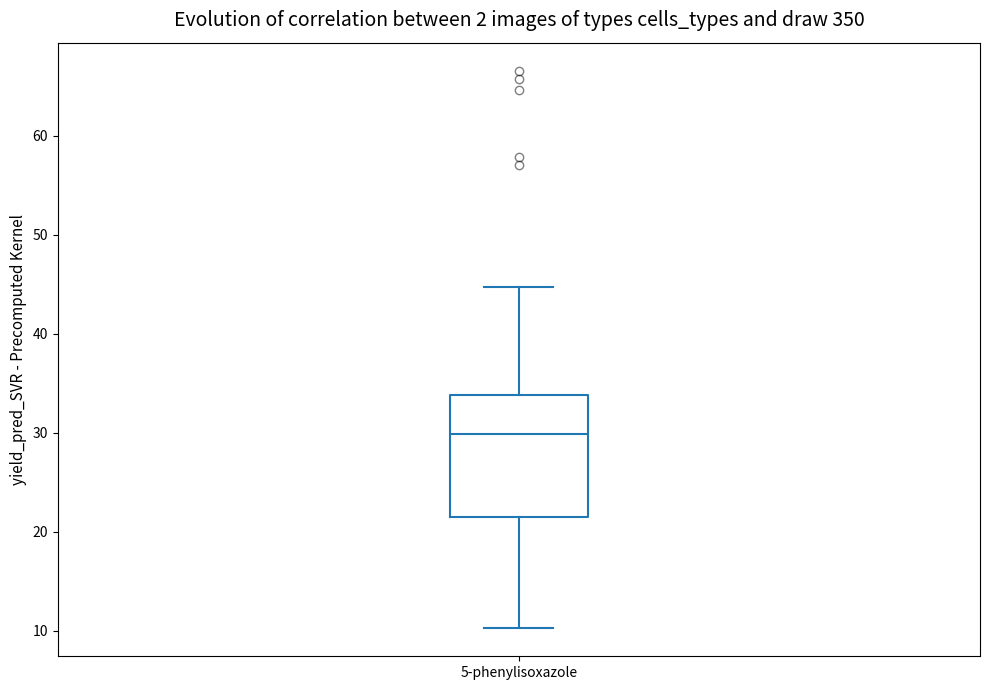

Transcribe this box plot: give where the median line is, the range the box spans, and where the two whiskers end, as read against the y-axis. The values are not printed on the chart, so give them approximately, as read against the axis.

median 30, box 22 to 34, whiskers 10 to 45